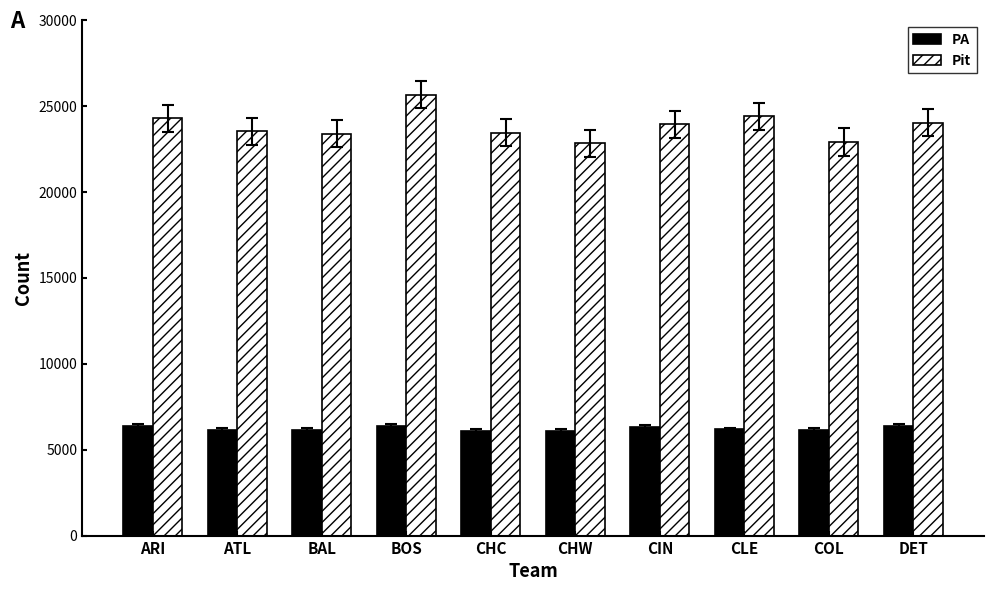

What is the difference between the maximum and minimum values in the Pit series?

2820